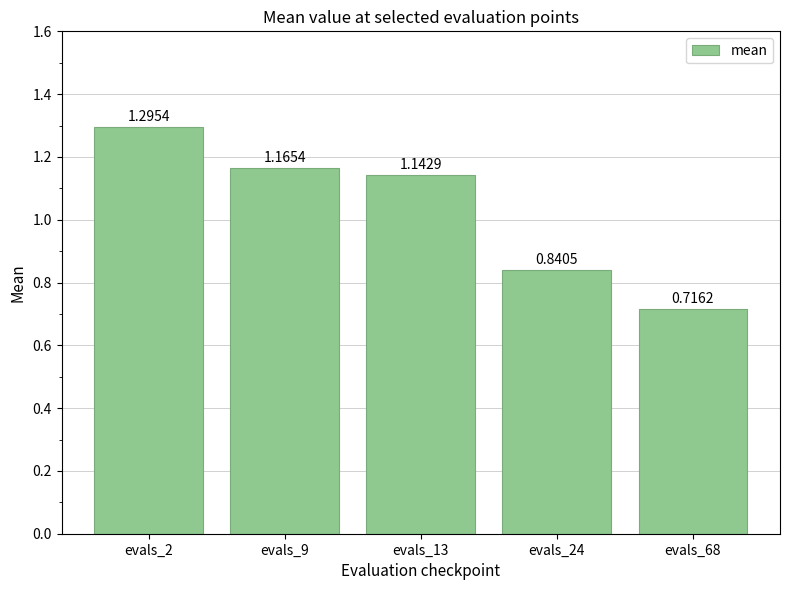

What is the difference between the values at evals_2 and evals_13?

0.2